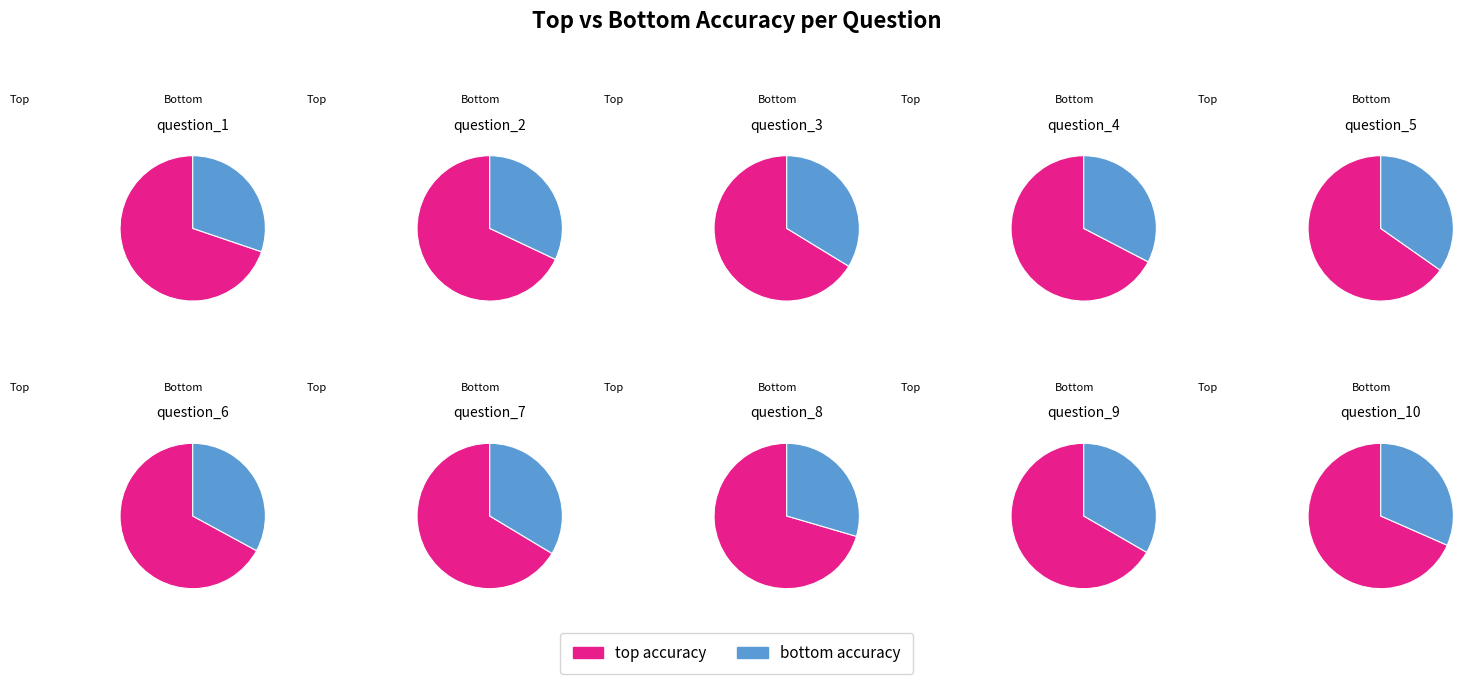

Does question_9 represent more than half of the total?

No